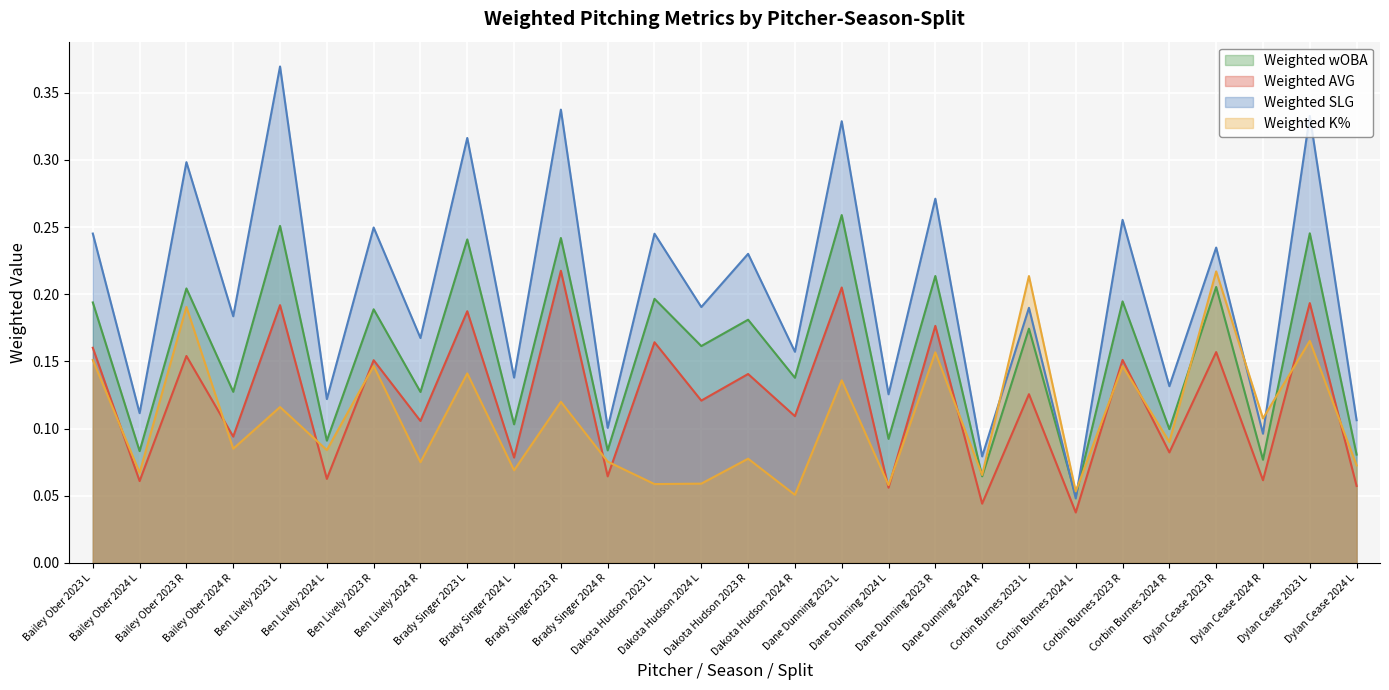

Rank the series at Dane Dunning 2024 L from lowest to highest value.

Weighted AVG, Weighted K%, Weighted wOBA, Weighted SLG